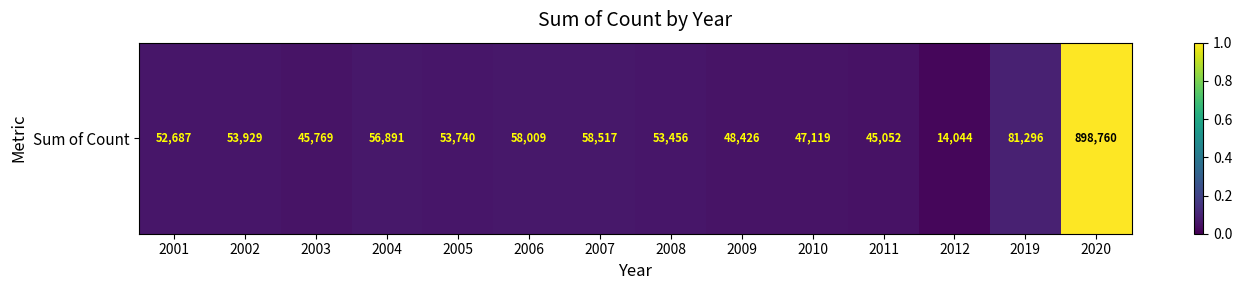

How many distinct data groups are displayed?

1